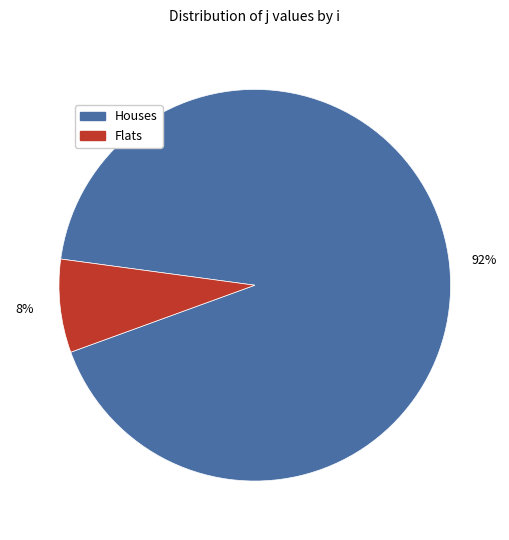

Is there any slice that represents more than half of the pie?

Yes